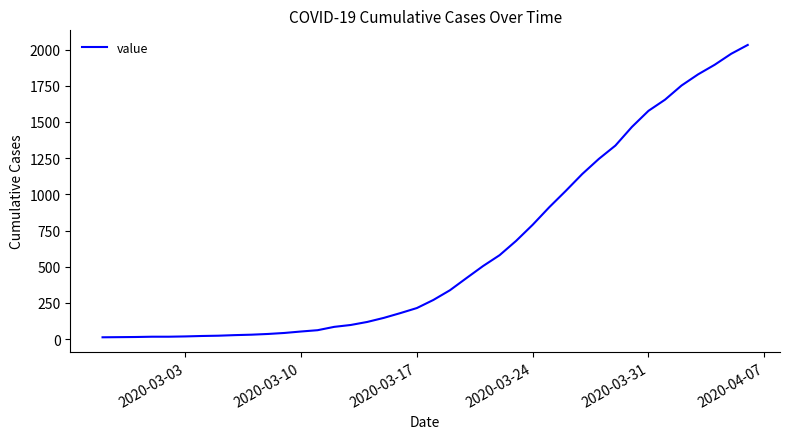

What is the difference between the maximum and minimum values?

2019